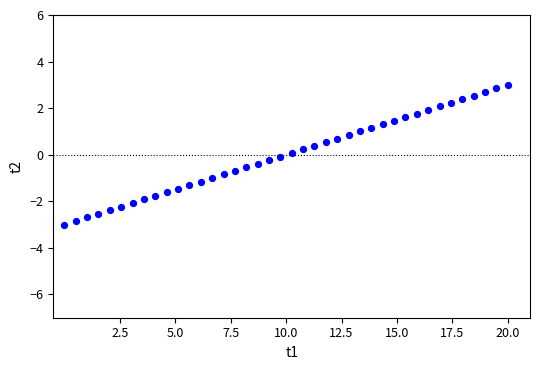

What is the range of Y values (max minus min)?

6.0